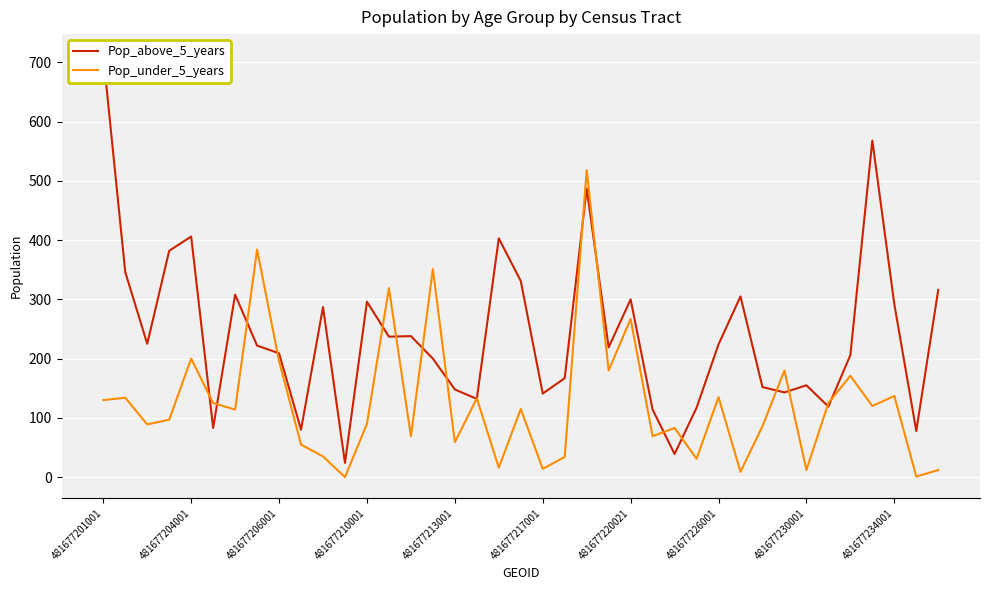

List the series in order of their overall mean, lowest first.

Pop_under_5_years, Pop_above_5_years